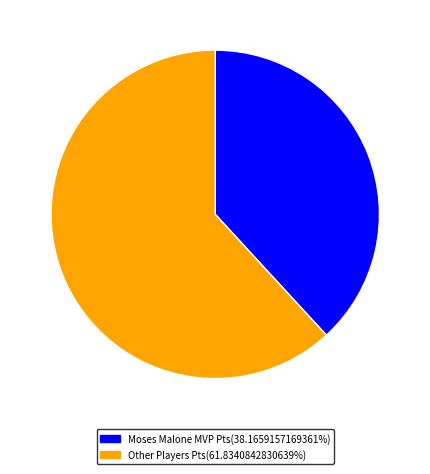

Combined, do Other Players Pts(61.8340842830639%) and Moses Malone MVP Pts(38.1659157169361%) account for over 50%?

Yes